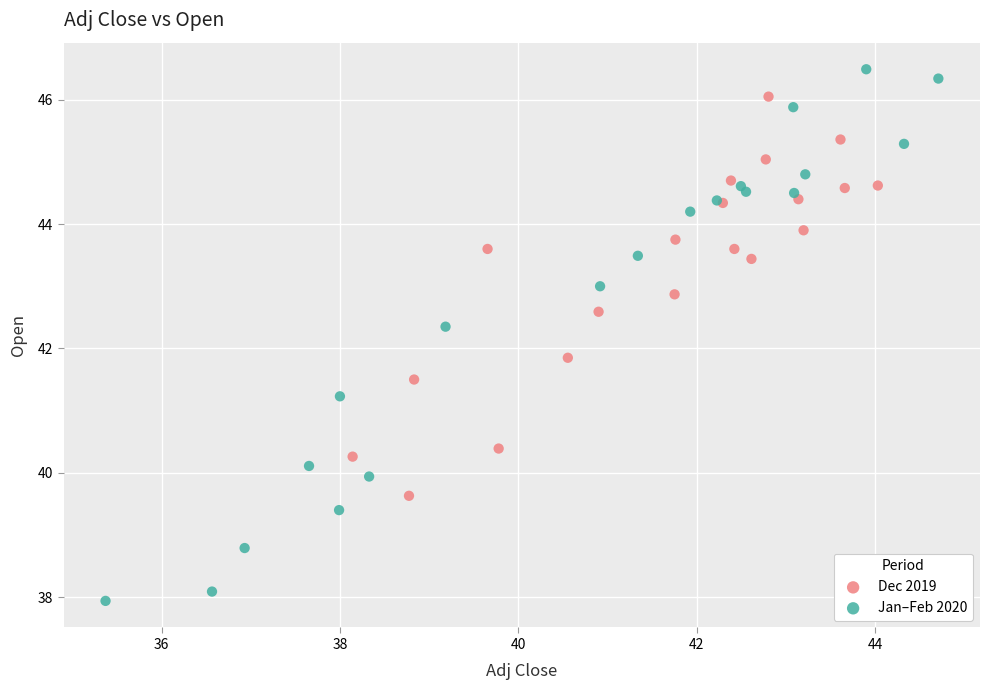

Which series has the largest Y range (max minus min)?

Jan–Feb 2020